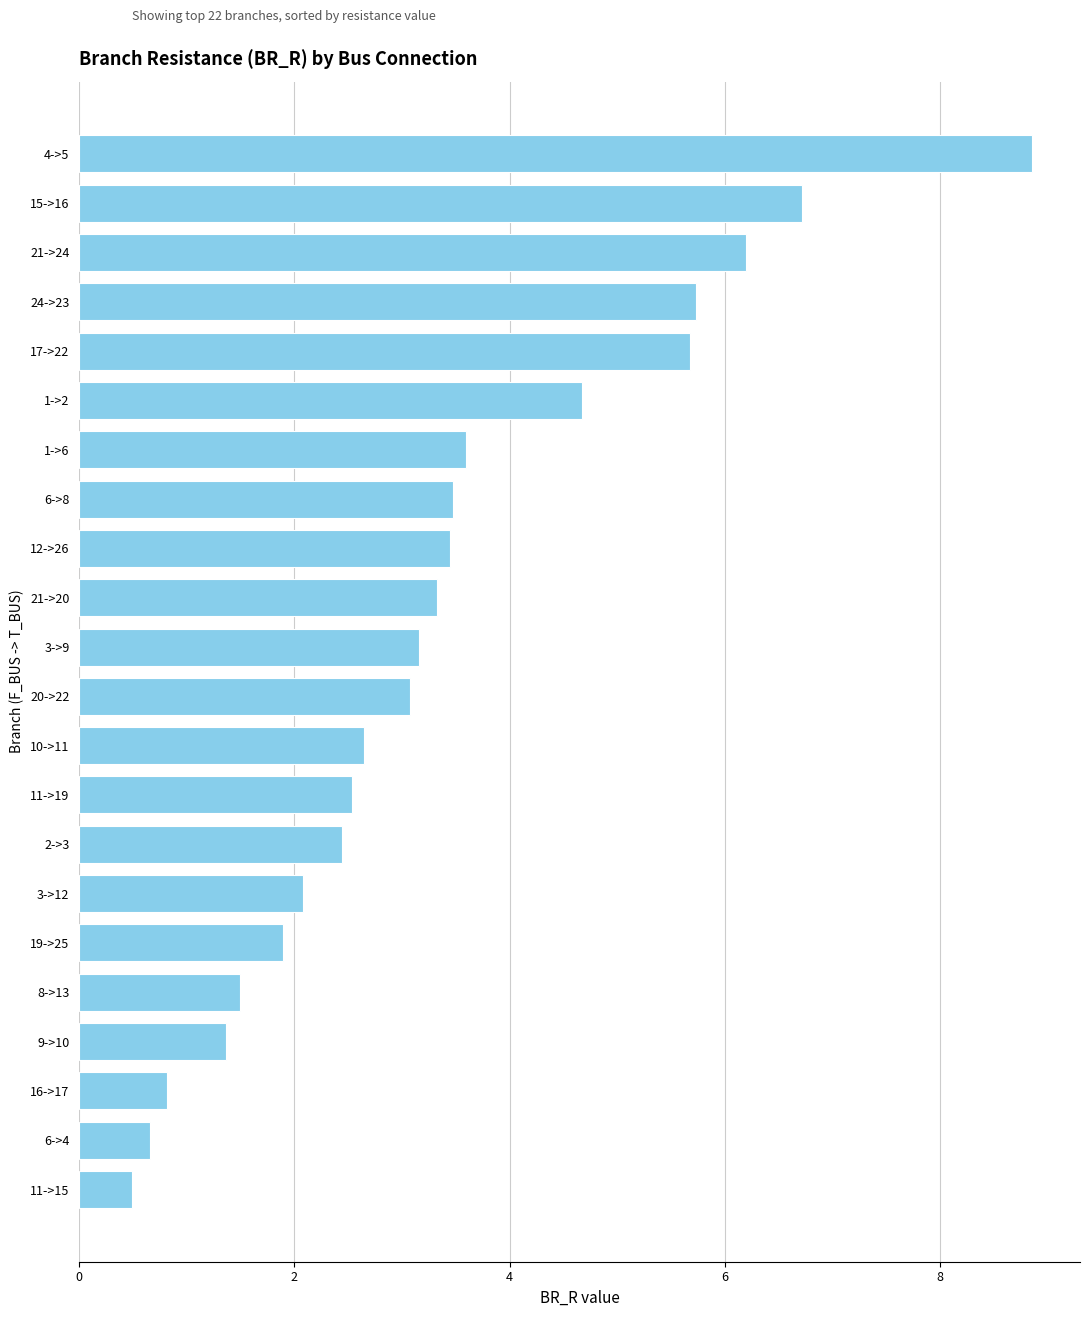

The chart shows a value of 1.5 at 8->13. True or false?

True